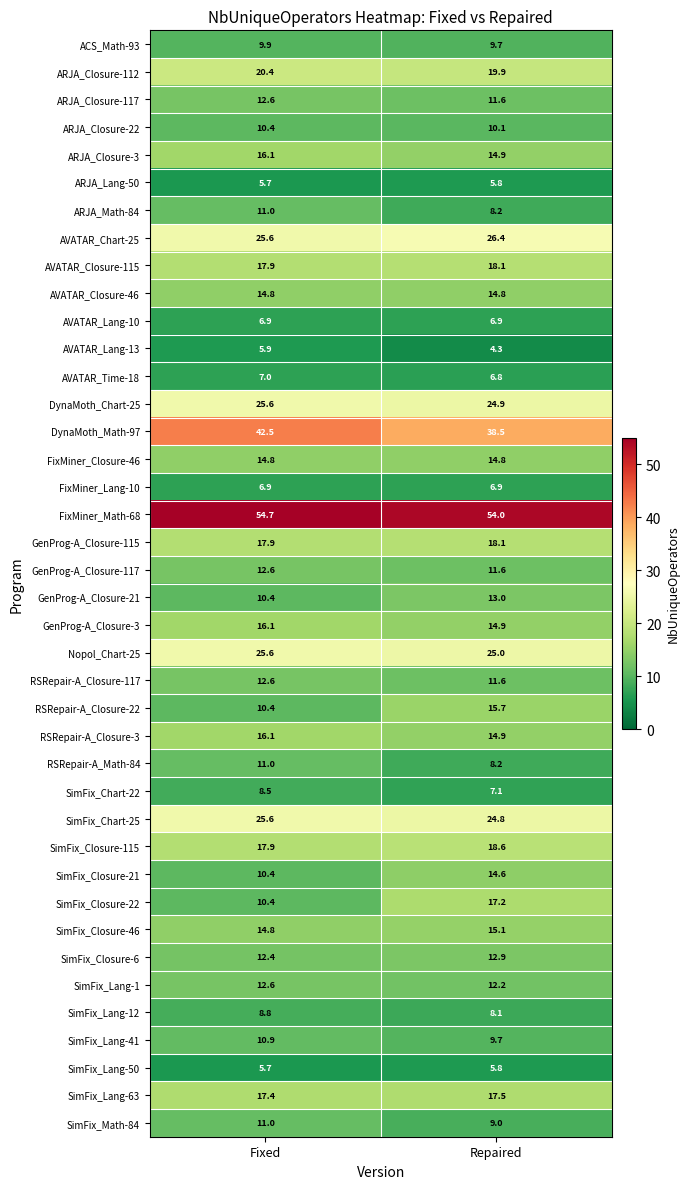

Is the value of RSRepair-A_Closure-117 at Fixed greater than the value of AVATAR_Closure-115 at Fixed?

No